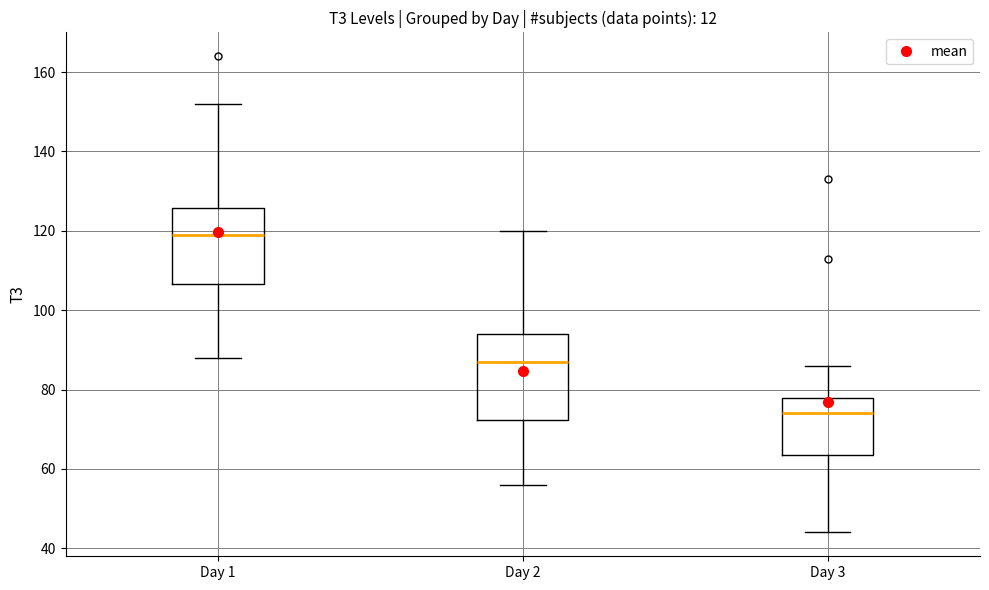

Where does the lower whisker of the box for Day 2 end on the y-axis? The values are not printed on the chart, so give them approximately, as read against the axis.

56